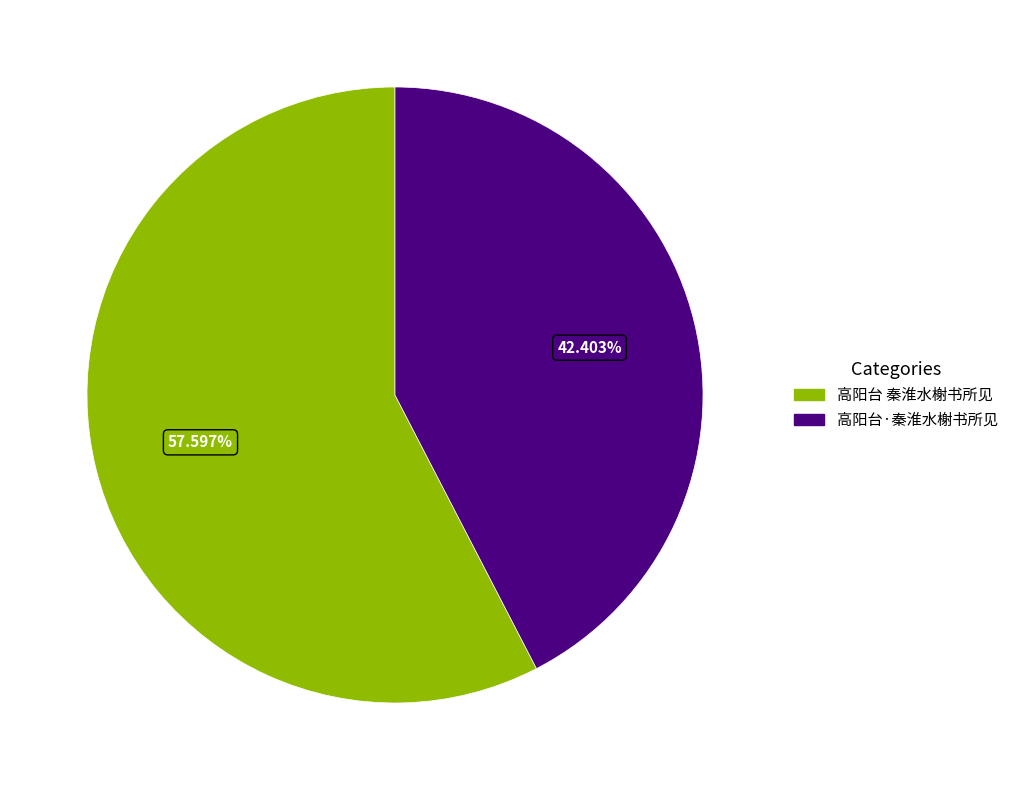

To the nearest percent, what percentage of the pie is 高阳台·秦淮水榭书所见?

42%